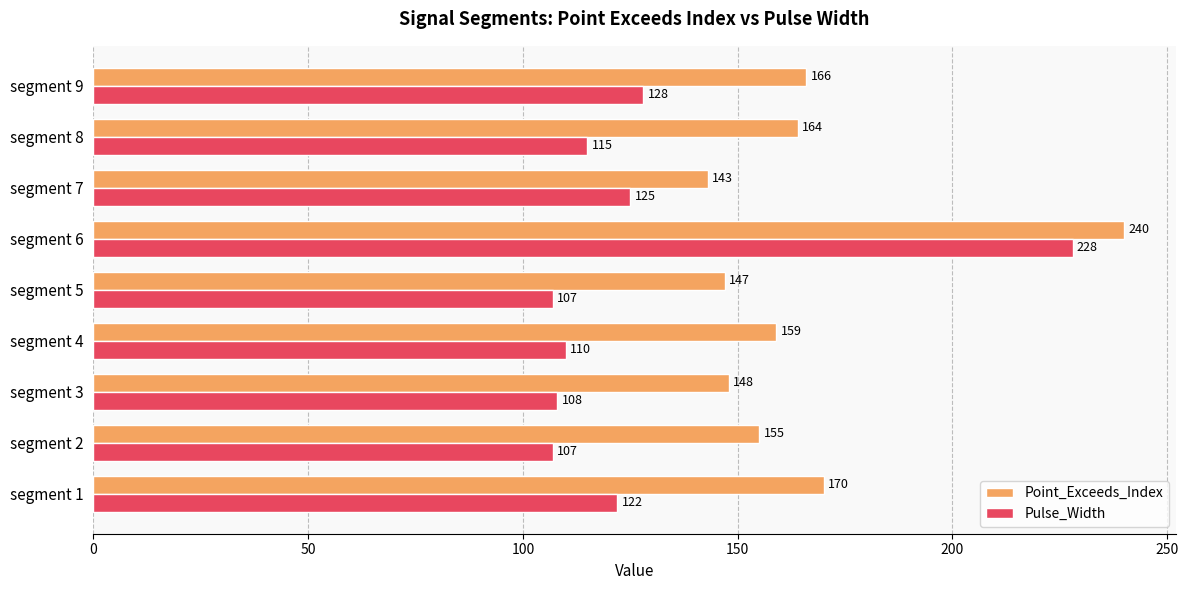

List the series in order of their overall mean, highest first.

Point_Exceeds_Index, Pulse_Width